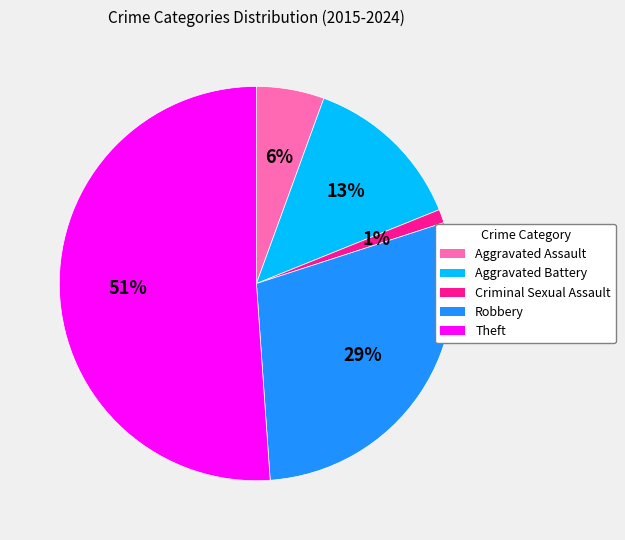

To the nearest percent, what is the difference between the Theft and Aggravated Battery slice percentages?

38%